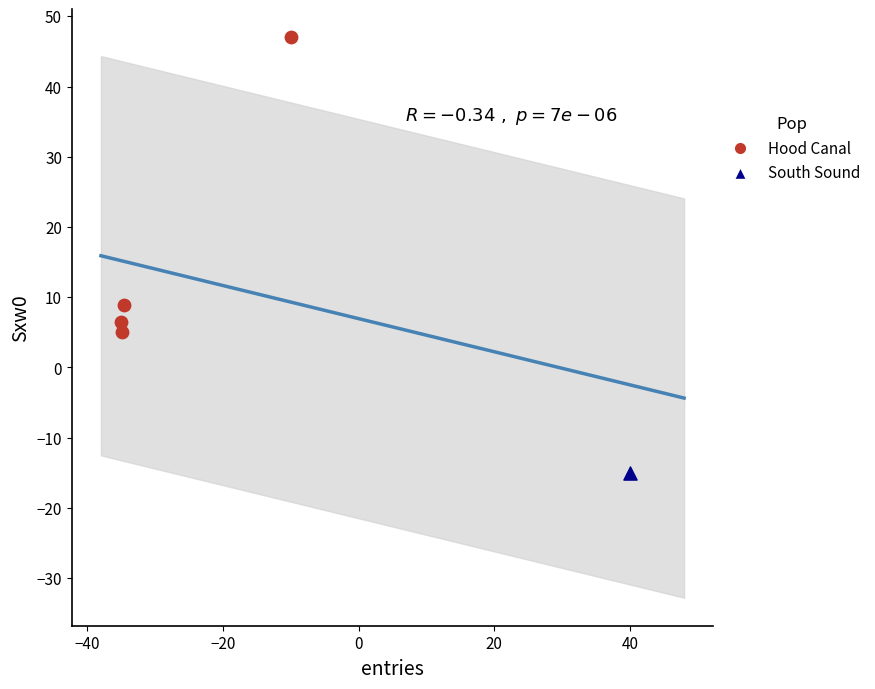

What are all the series names shown in the legend?

Hood Canal, South Sound